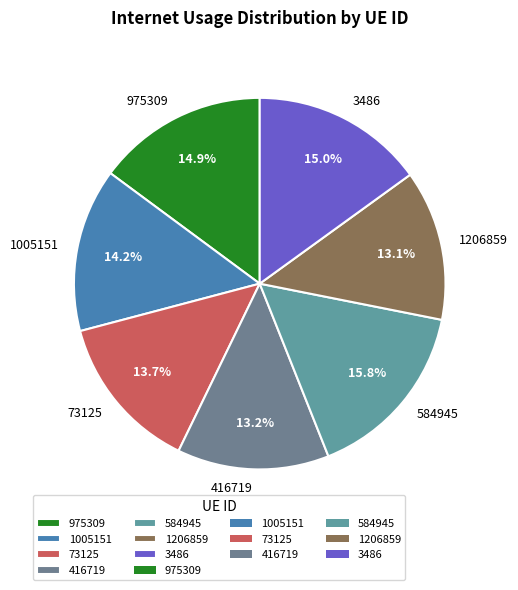

Combined, do 975309 and 73125 account for over 50%?

No